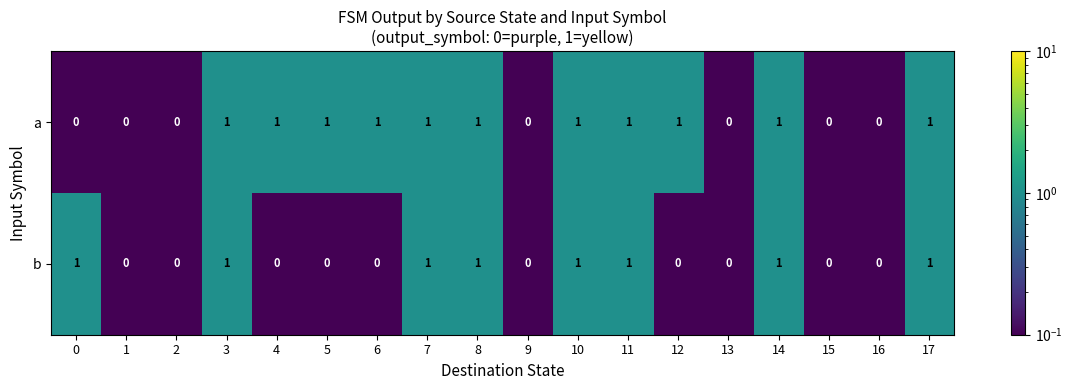

The b series shows 2 at 0. True or false?

False